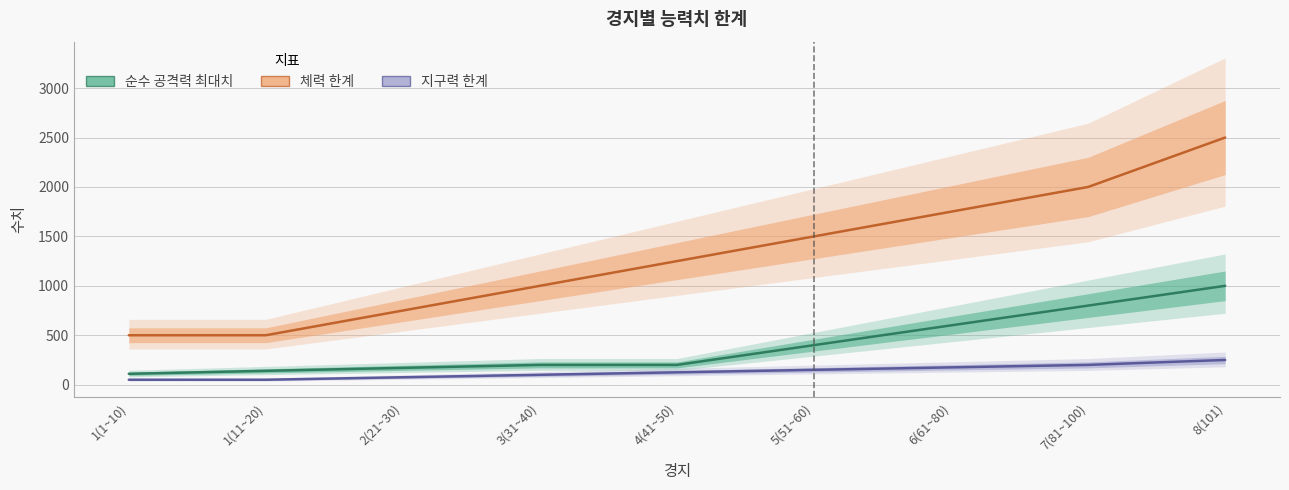

Which series has the widest spread of values?

체력 한계